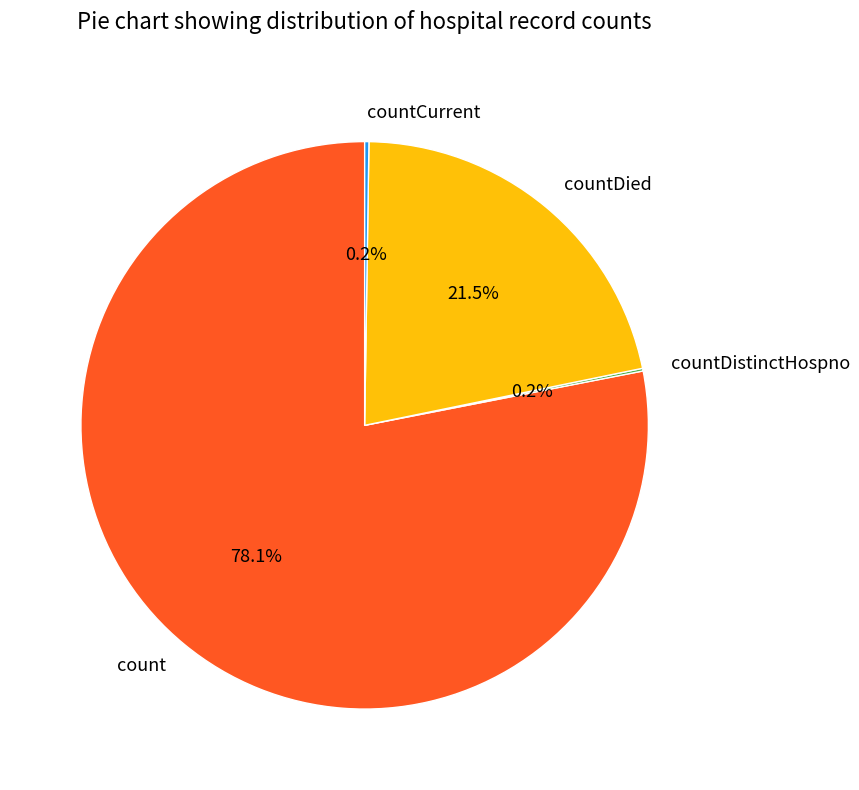

Which slice is the largest?

count